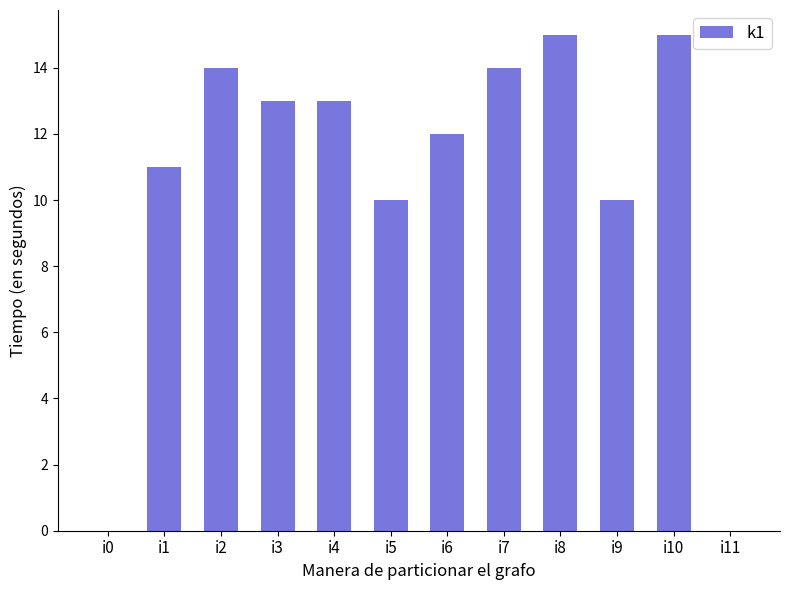

Which has a higher value, i2 or i11?

i2